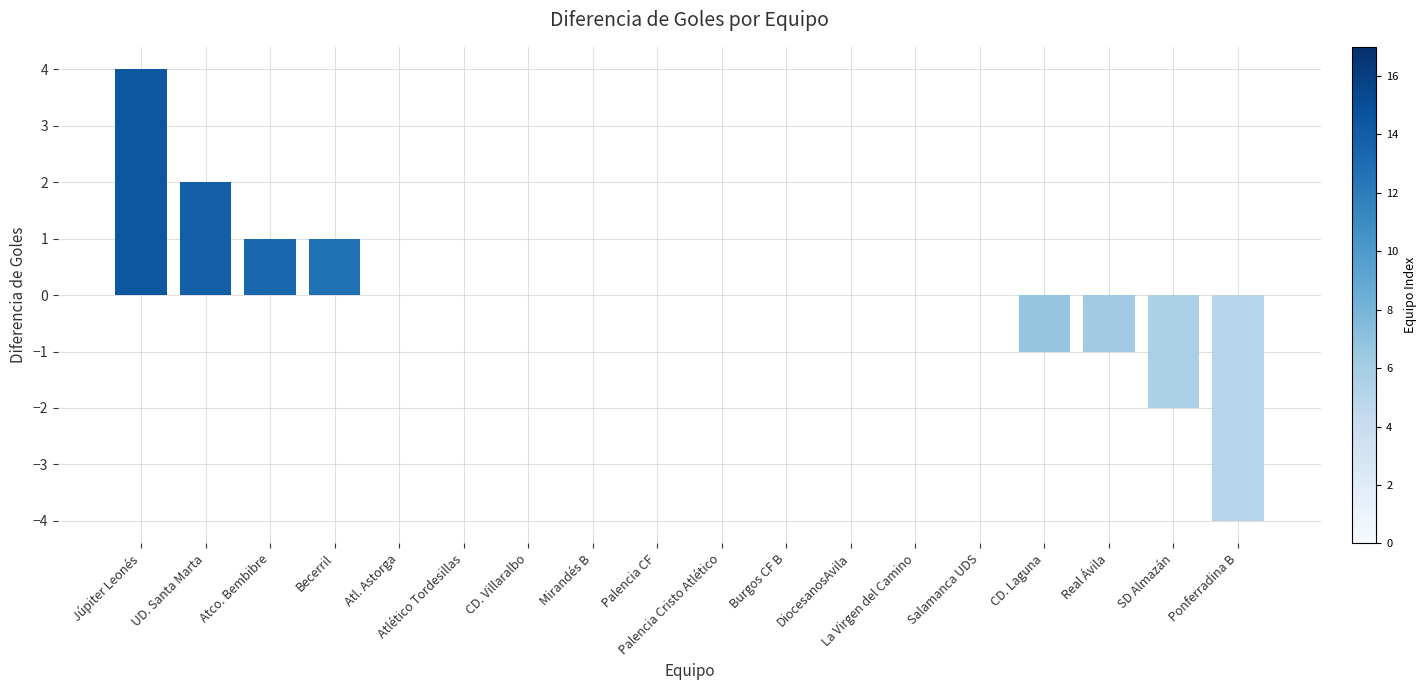

How many distinct data groups are displayed?

1